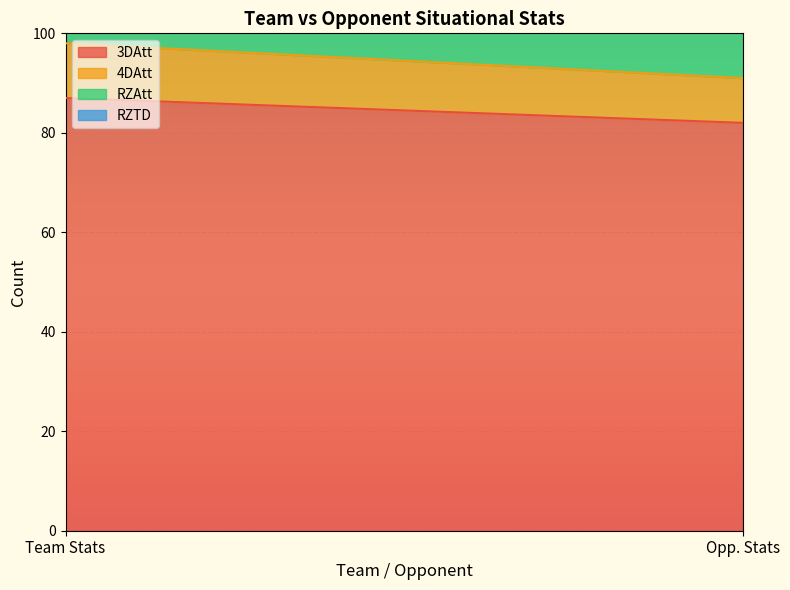

What is the value of the 4DAtt point at the 1st from the left?

11